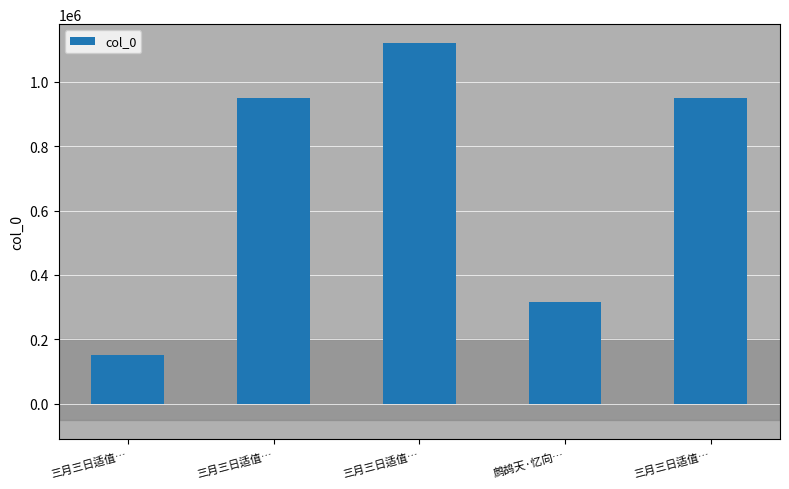

Count the number of categories in the chart.

5